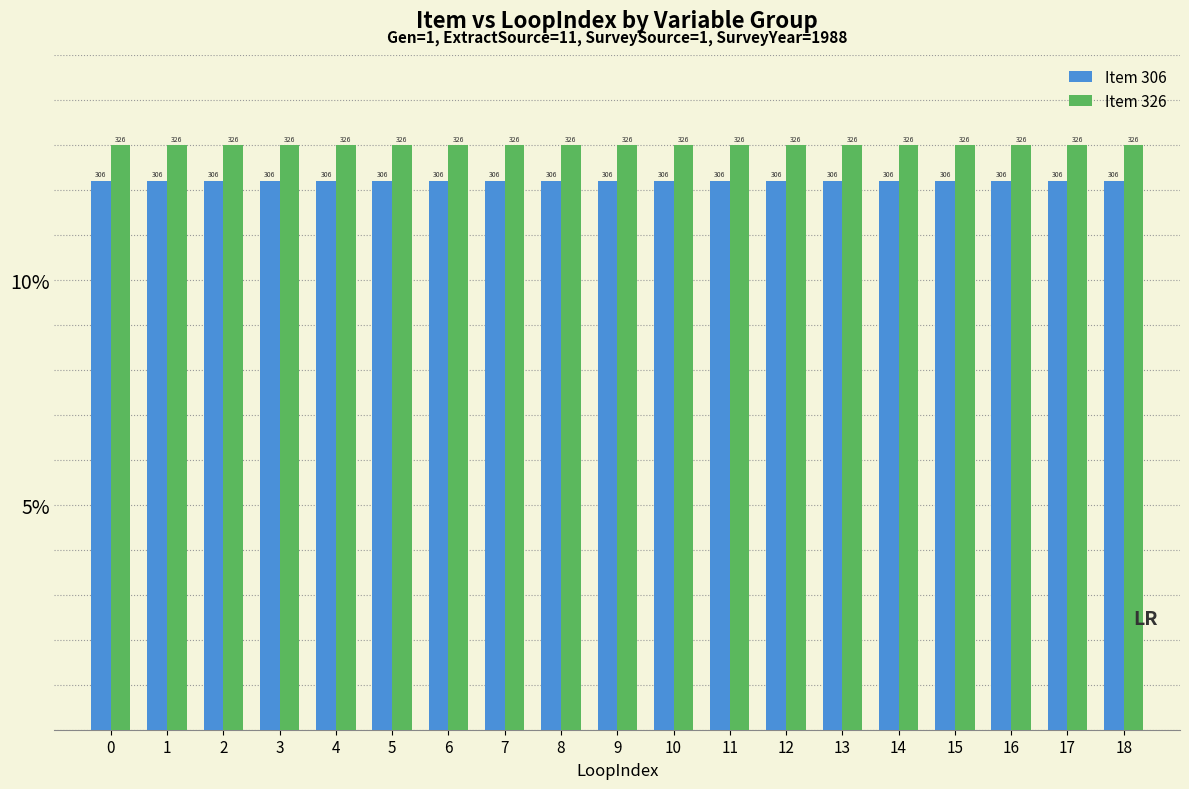

What are all the series names shown in the legend?

Item 306, Item 326